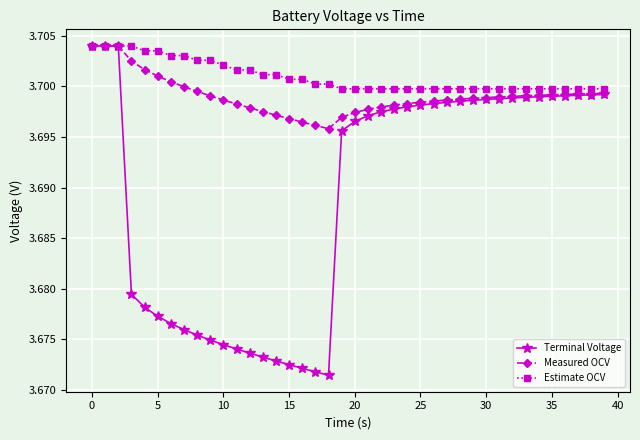

Rank the series by their average value, from lowest to highest.

Terminal Voltage, Measured OCV, Estimate OCV